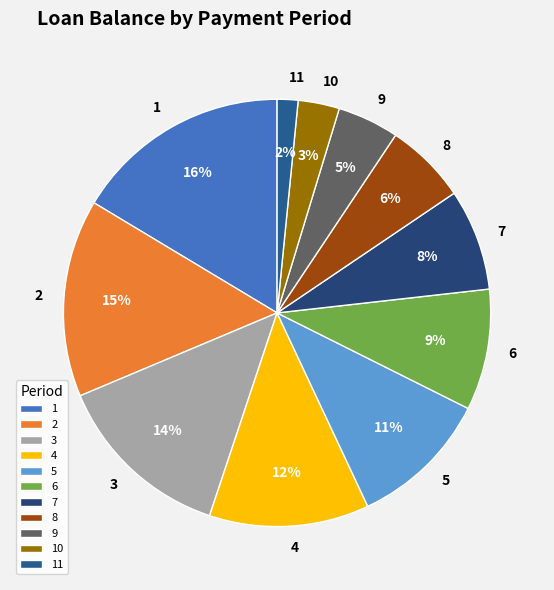

To the nearest percent, what is the average slice percentage?

9%